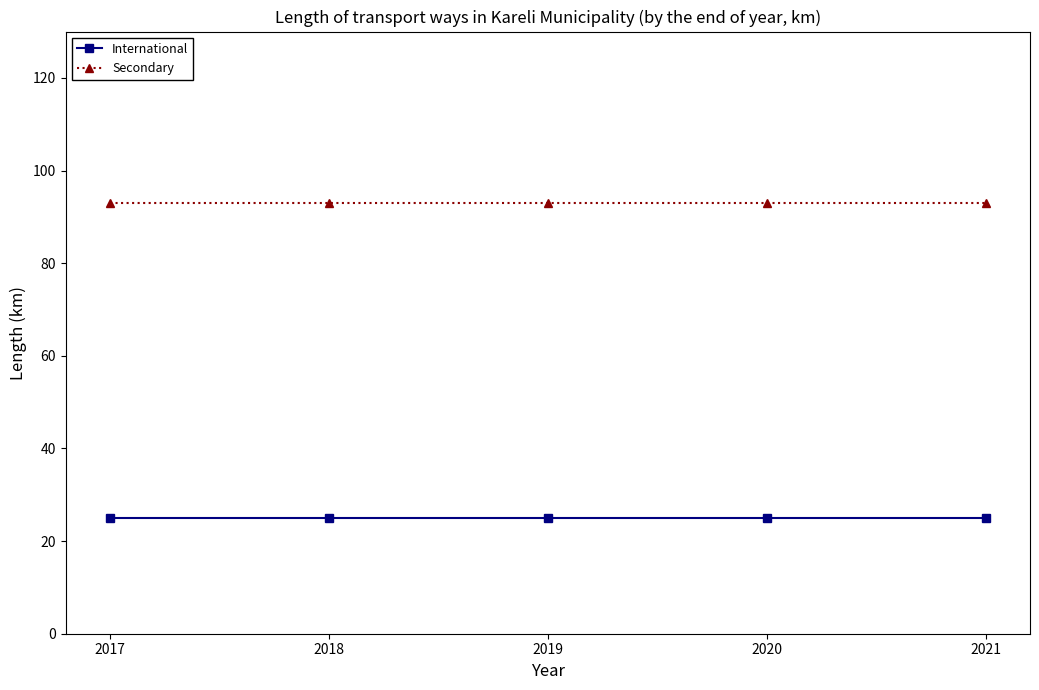

Rank the series at 2017 from lowest to highest value.

International, Secondary